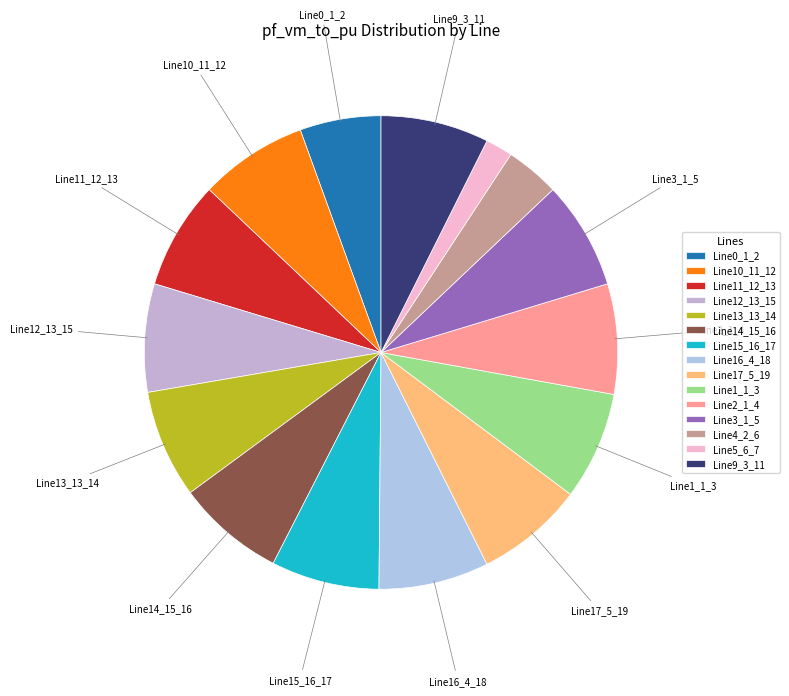

The Line2_1_4 slice represents 8% of the pie. True or false?

True